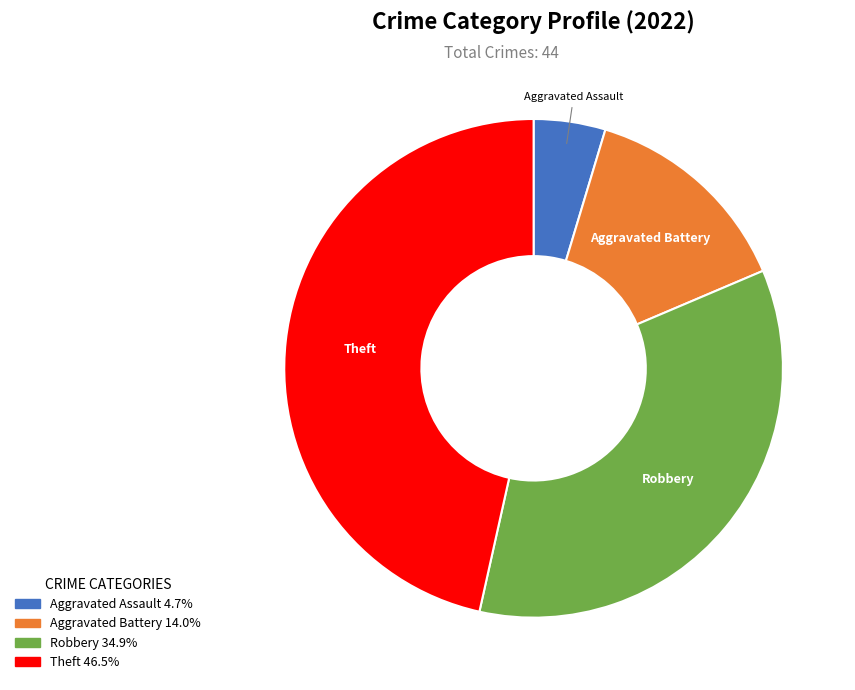

Does any single category account for the majority?

No